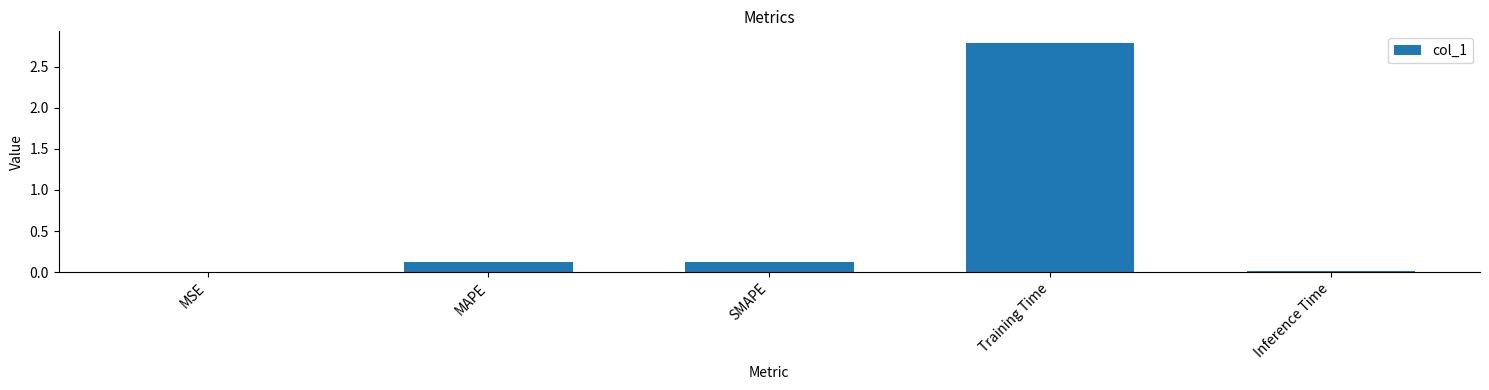

Count the number of categories in the chart.

5